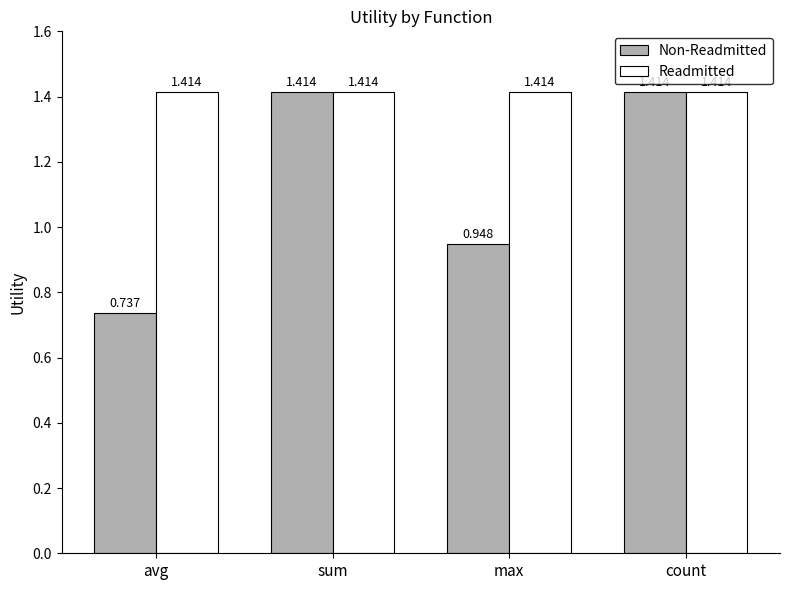

Is the value of Non-Readmitted at max greater than the value of Readmitted at max?

No